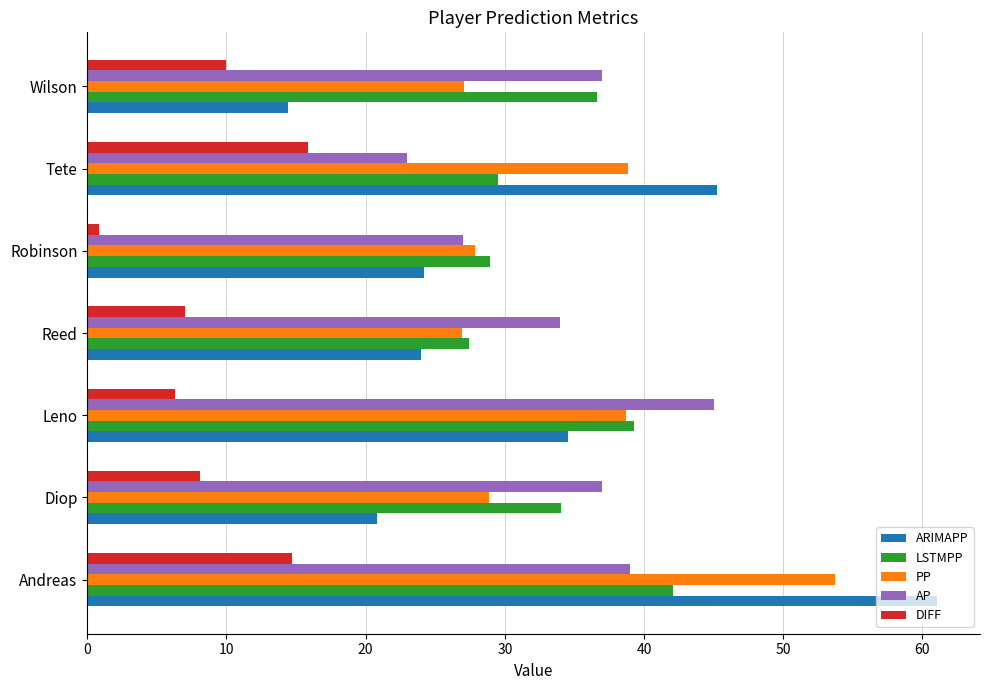

What is the total value across all series at Leno?

163.8